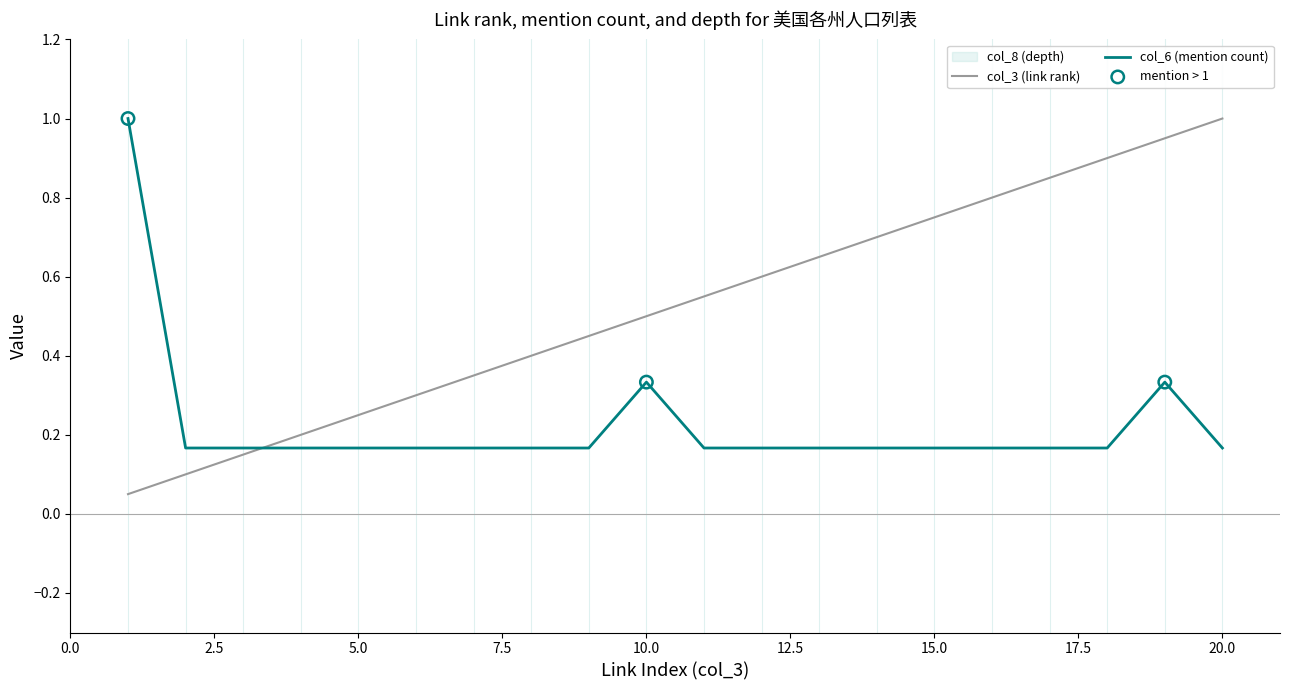

Is the value of col_3 (link rank) at 3 greater than the value of col_6 (mention count) at 7?

No